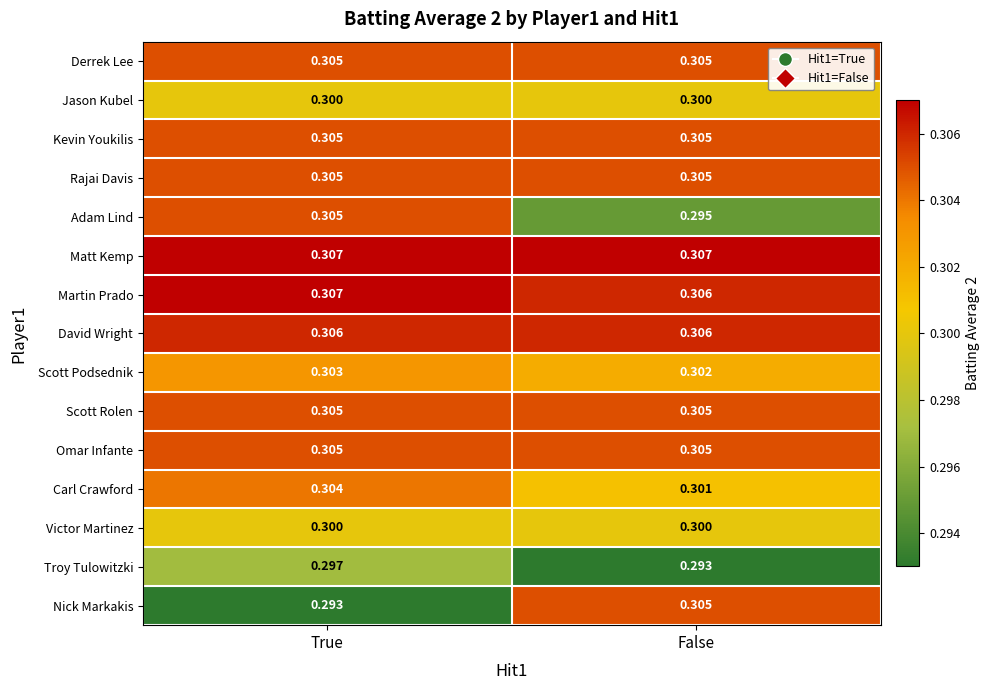

At which category is the sum across all series the highest?

True